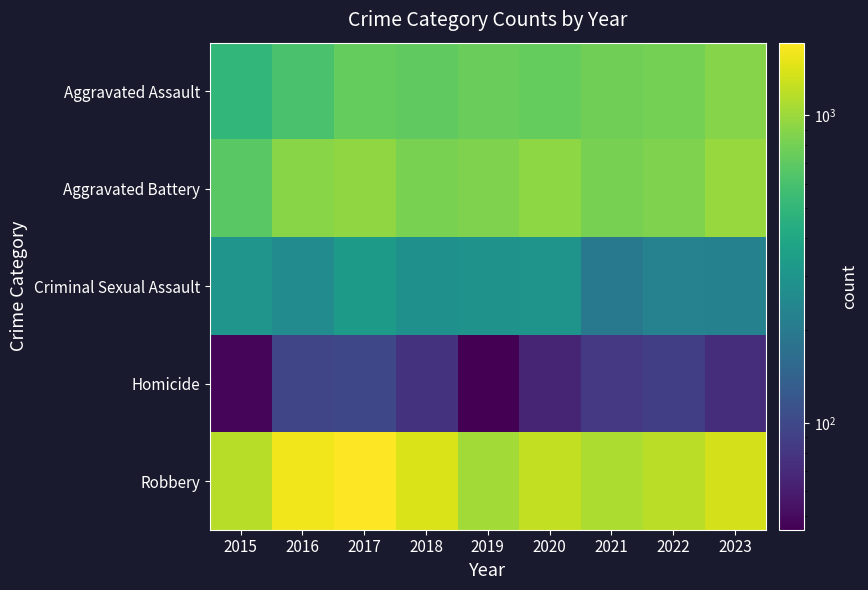

At 2016, list the series in order from smallest to largest.

Homicide, Criminal Sexual Assault, Aggravated Assault, Aggravated Battery, Robbery